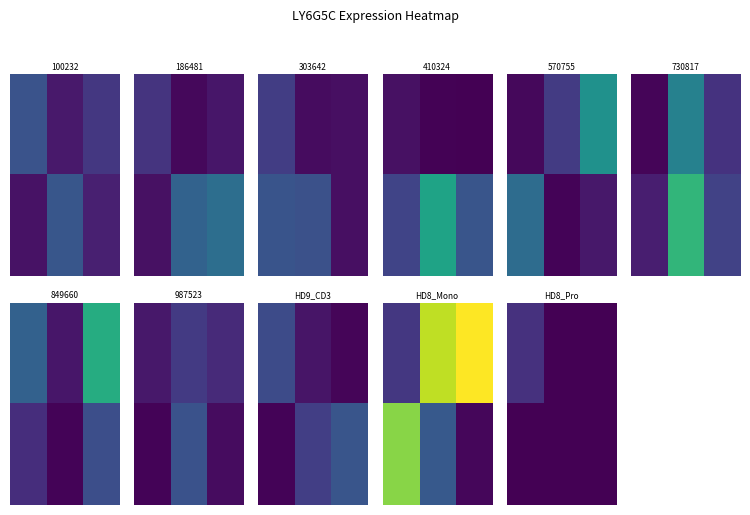

Count the number of categories in the chart.

3